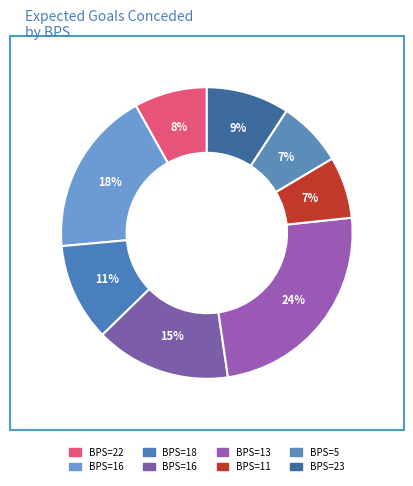

How many segments does this pie chart have?

8